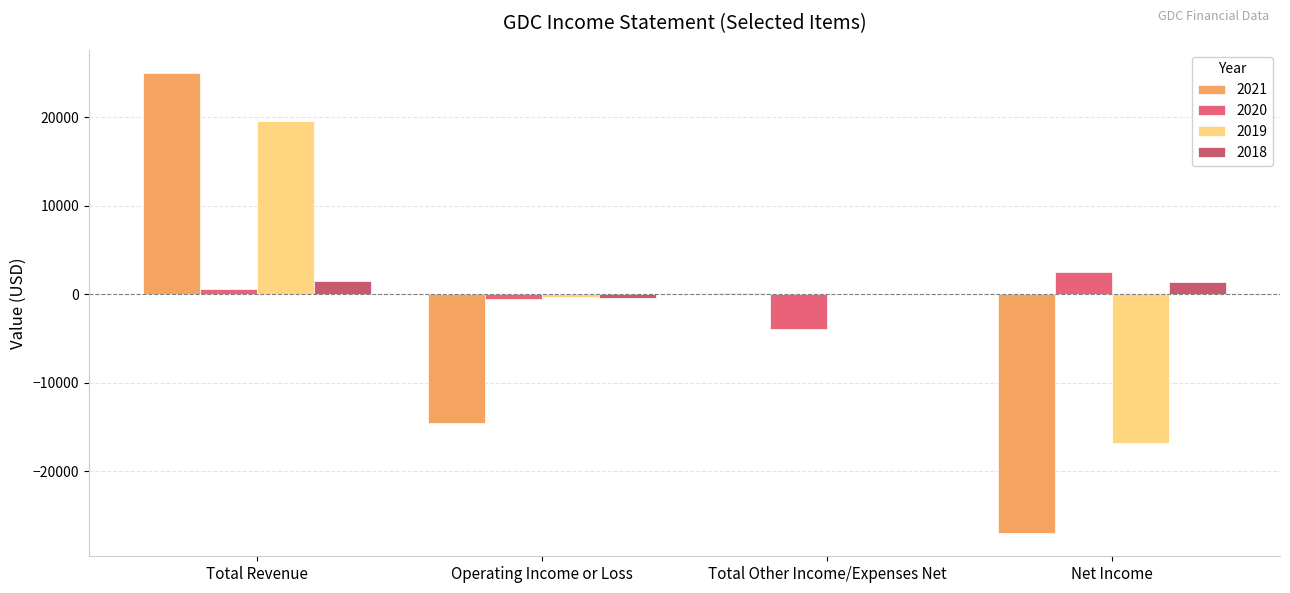

What is the greatest value displayed?

25000